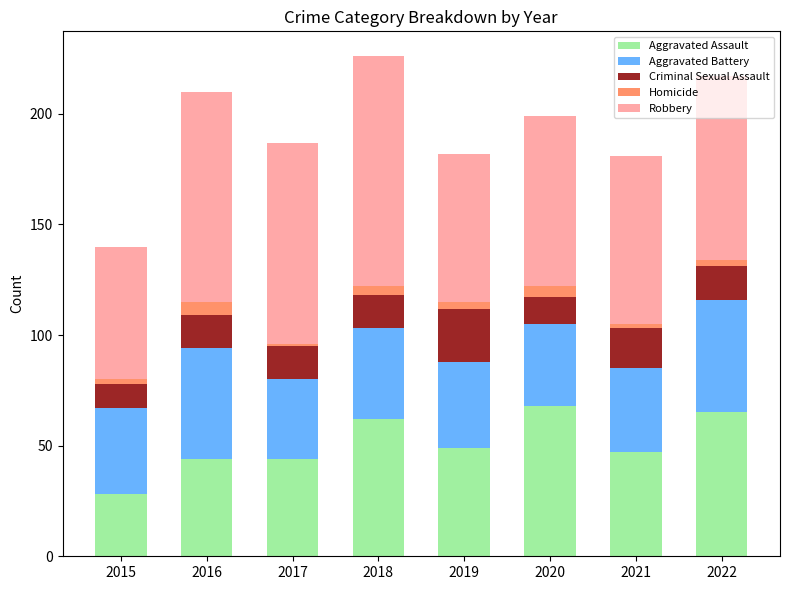

What is the lowest value of the Aggravated Assault series?

28